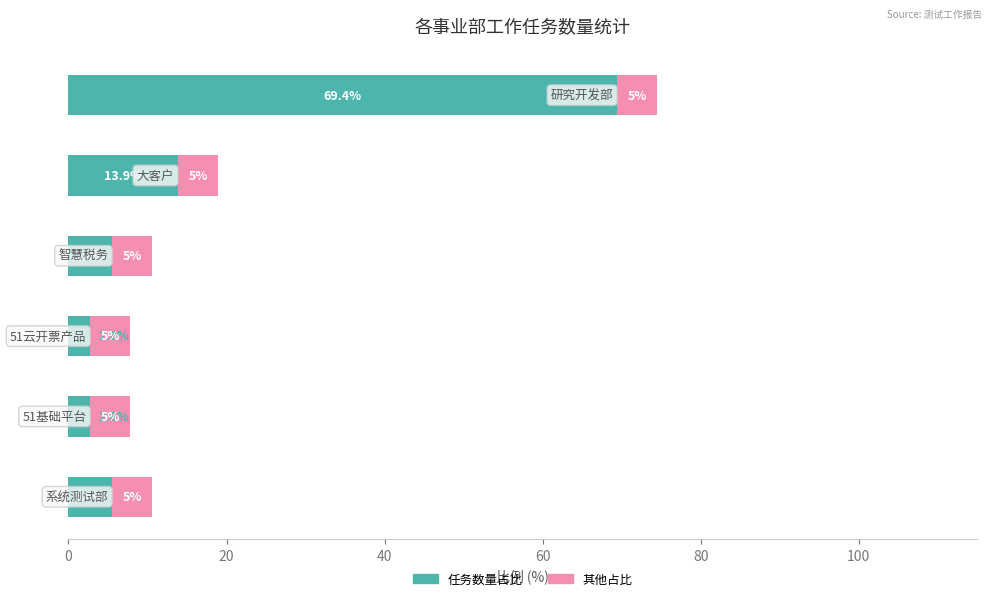

Count the number of data series in this chart.

2